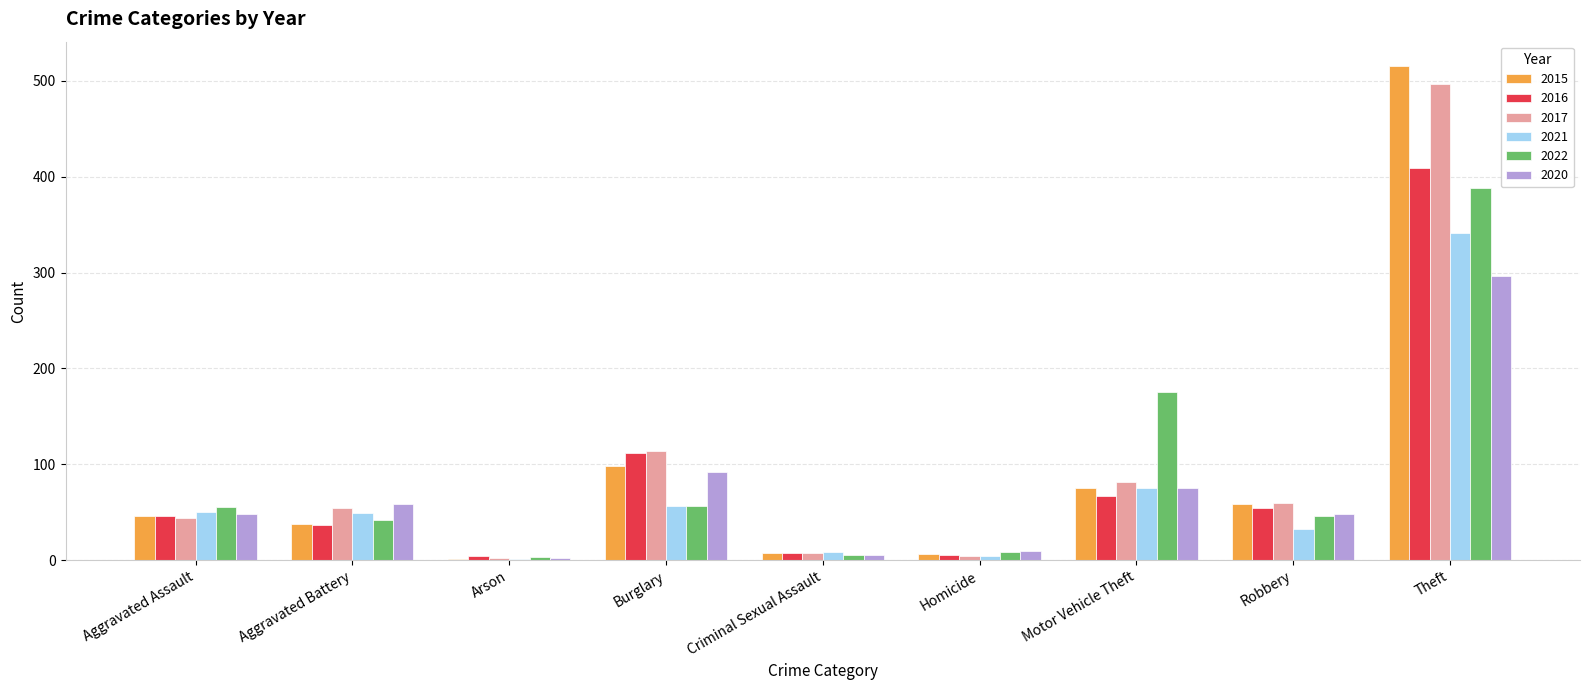

Which series changed the most between Motor Vehicle Theft and Robbery?

2022